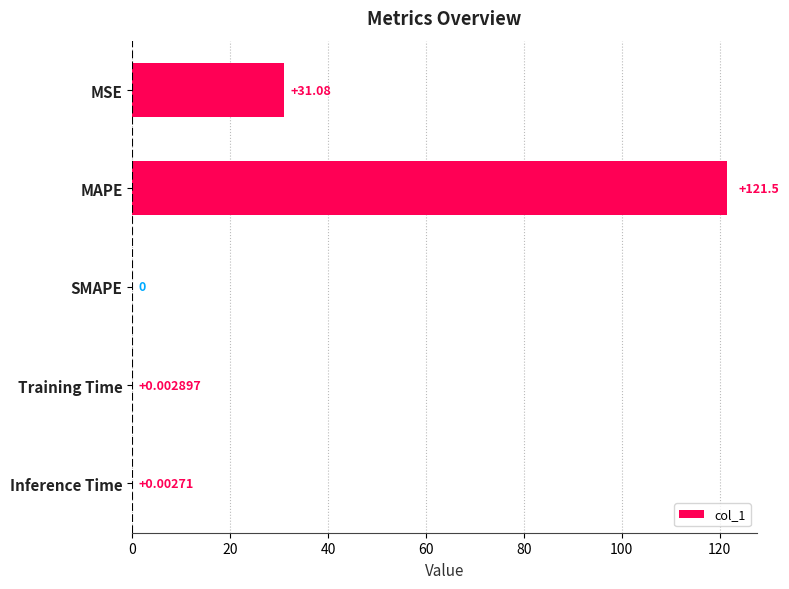

Does the chart contain stacked bars?

No